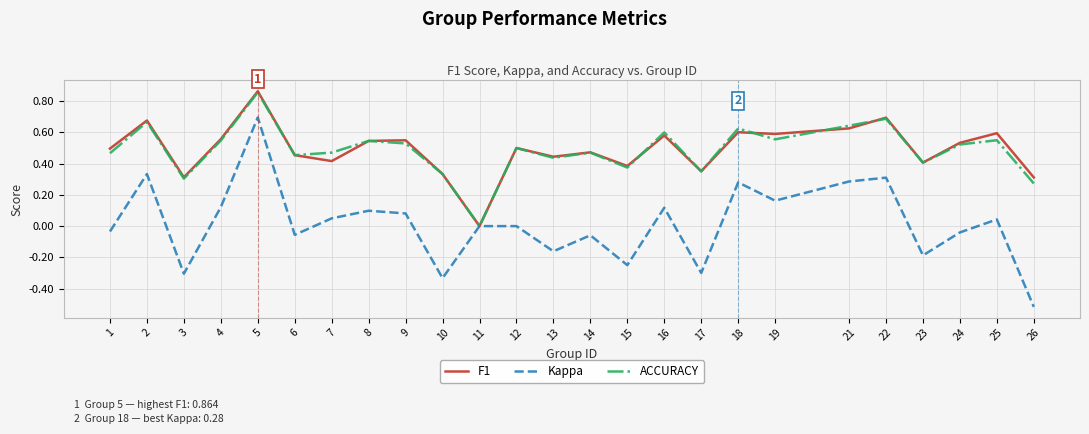

What is the total value across all series at 24?

1.0